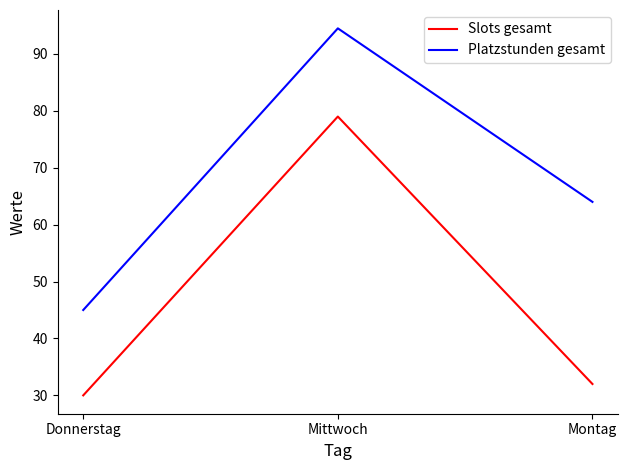

Rank the series by their average value, from lowest to highest.

Slots gesamt, Platzstunden gesamt